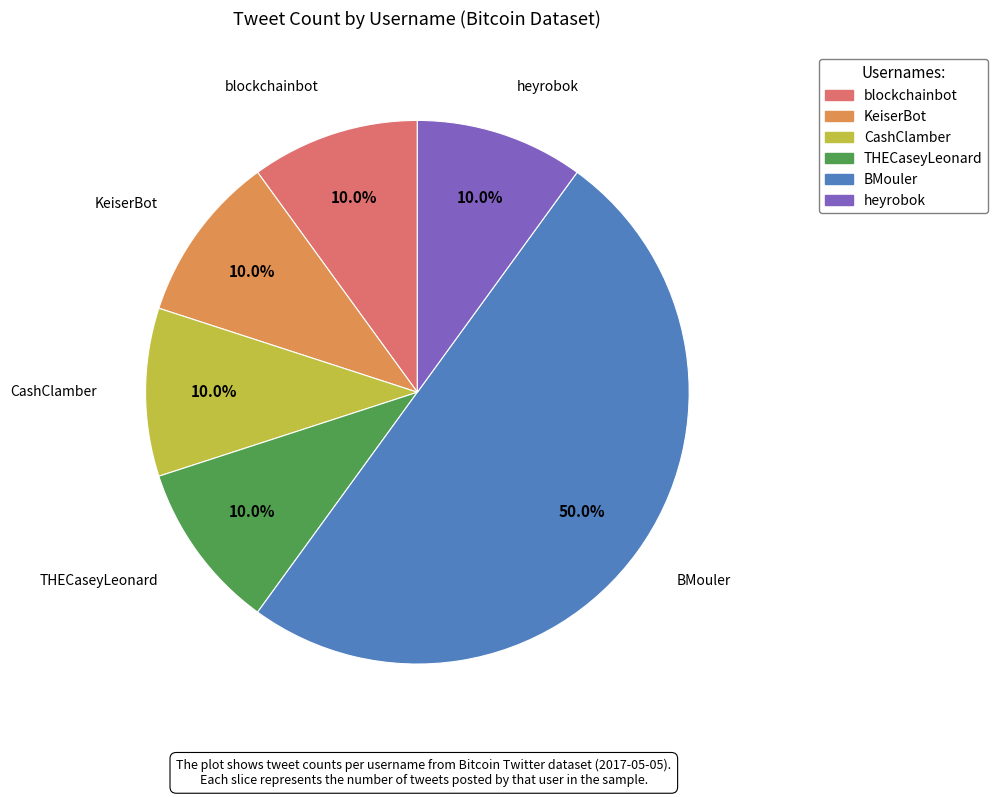

To the nearest percent, what is the difference between the largest and smallest slice percentages?

40%